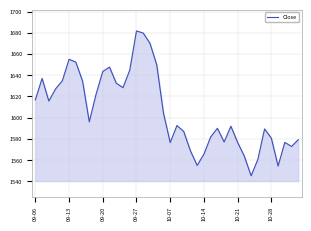

What is the difference between the maximum and minimum values?

136.4